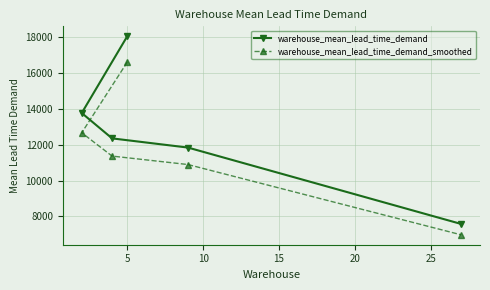

Rank the series by their maximum value, from highest to lowest.

warehouse_mean_lead_time_demand, warehouse_mean_lead_time_demand_smoothed